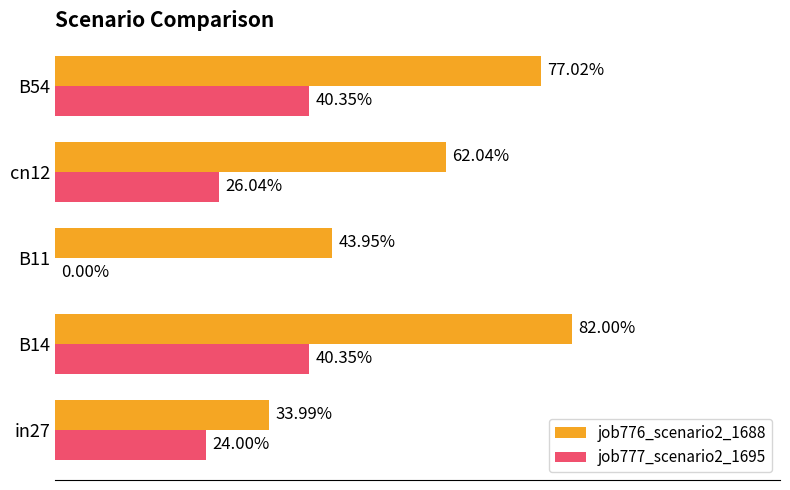

What are all the series names shown in the legend?

job776_scenario2_1688, job777_scenario2_1695